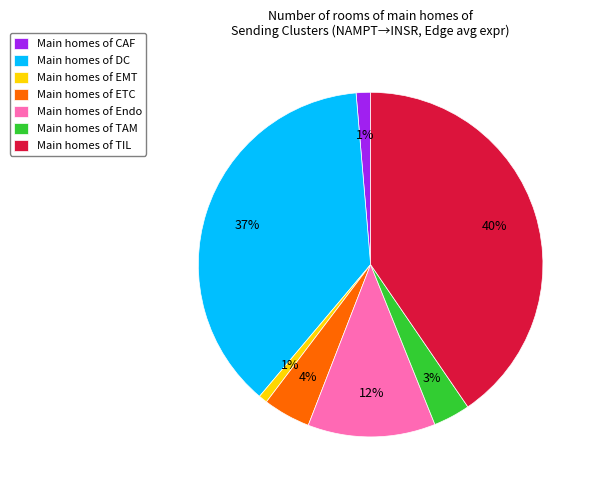

Combined, do Main homes of EMT and Main homes of Endo account for over 50%?

No